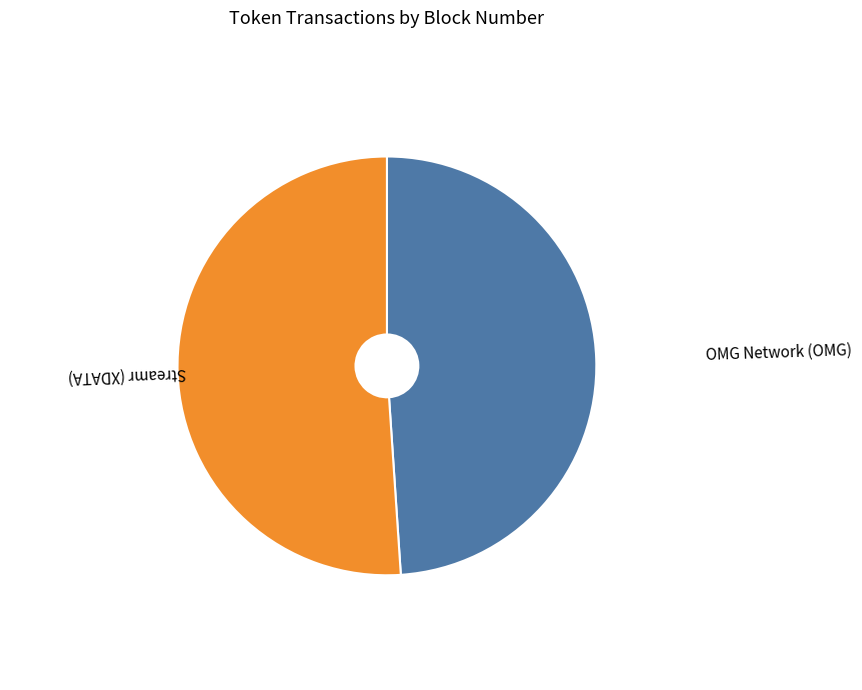

Which slice is the smallest?

OMG Network (OMG)